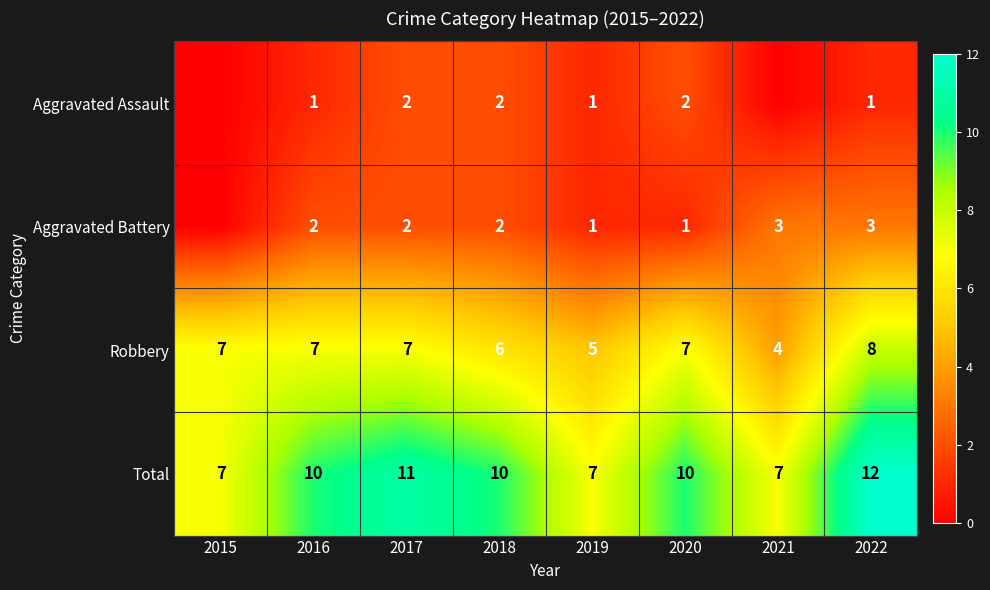

What is the difference between the highest and lowest values at 2022?

11